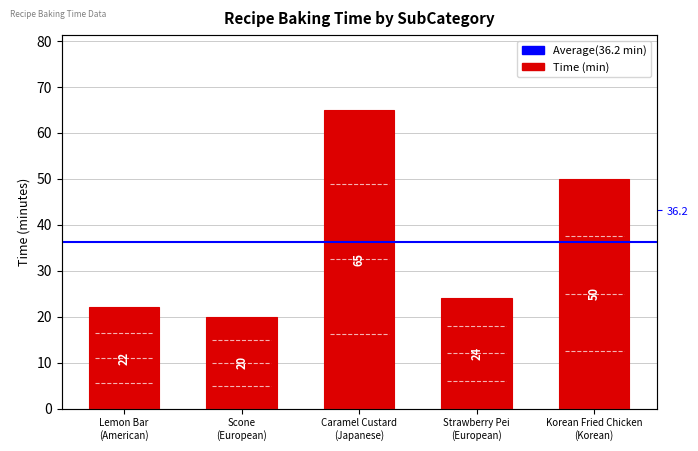

What is the difference between the second highest and second lowest values?

28